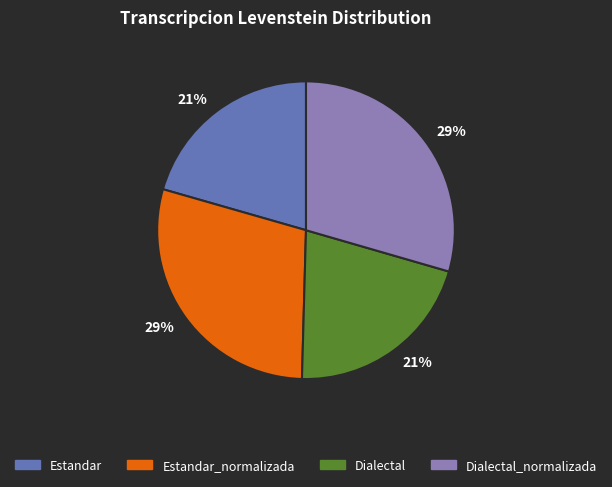

Does any single category account for the majority?

No